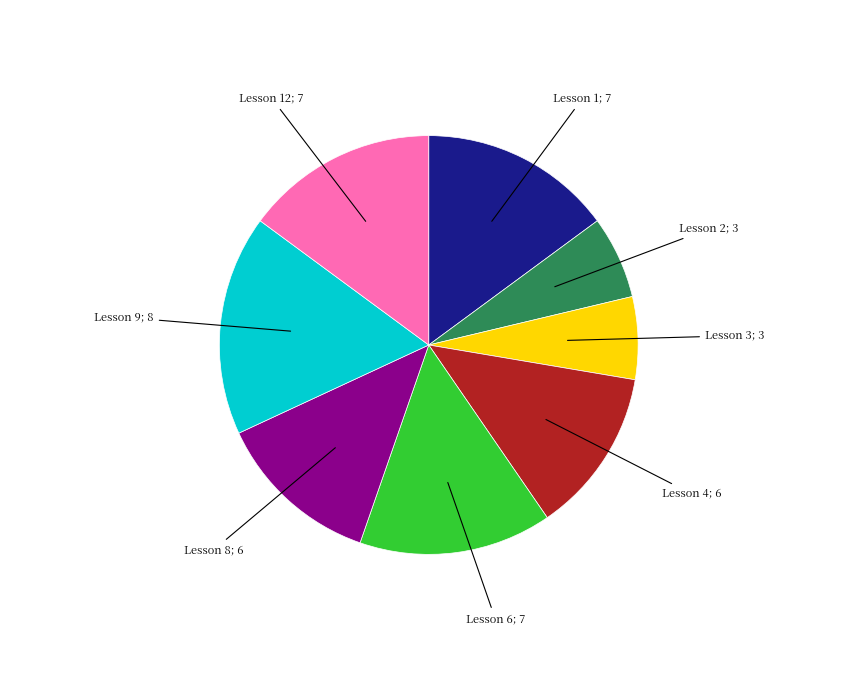

Is there a majority slice in this chart?

No